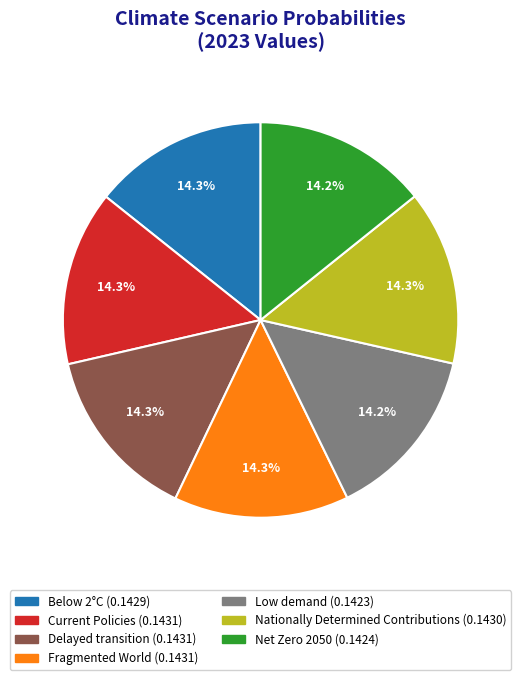

Is there a majority slice in this chart?

No